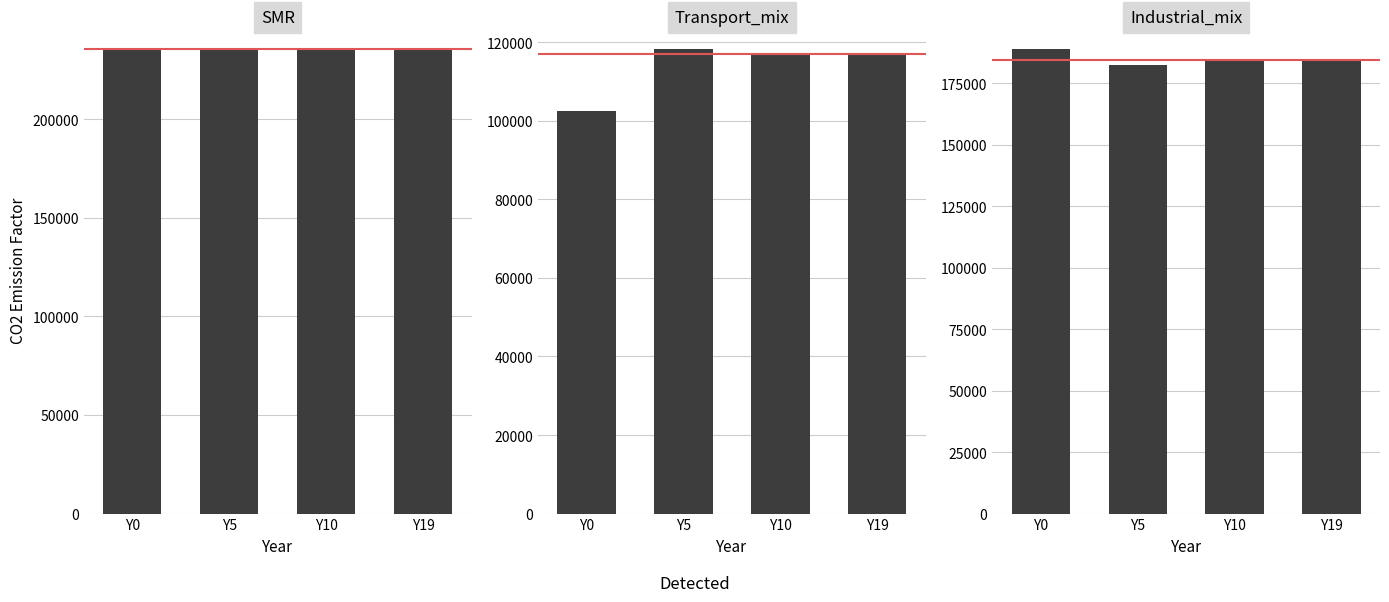

What is the value of the Industrial_mix bar at the 4th from the left?

184411.1